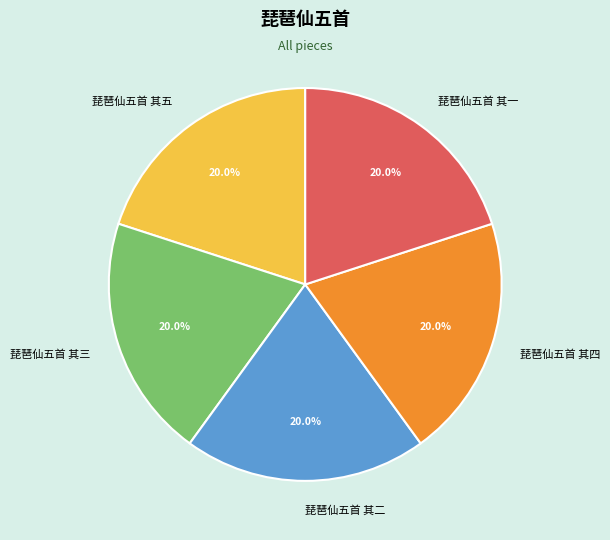

What is the total percentage of 琵琶仙五首 其一 and 琵琶仙五首 其五?

40.0%